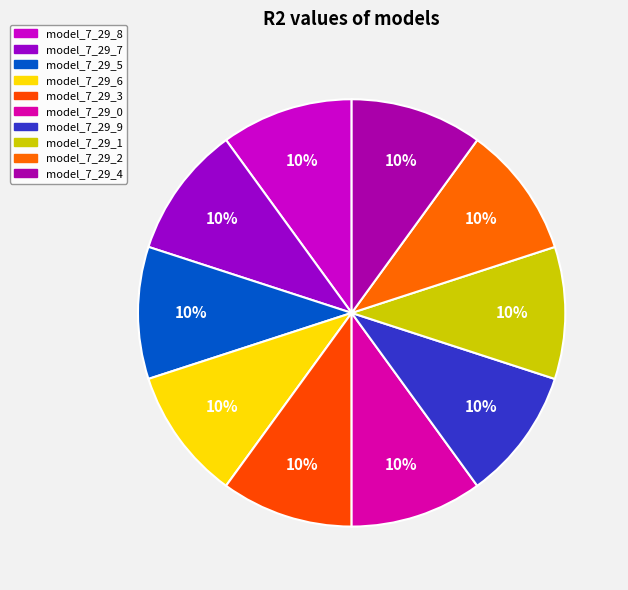

True or false: model_7_29_1 accounts for 21% of the total.

False